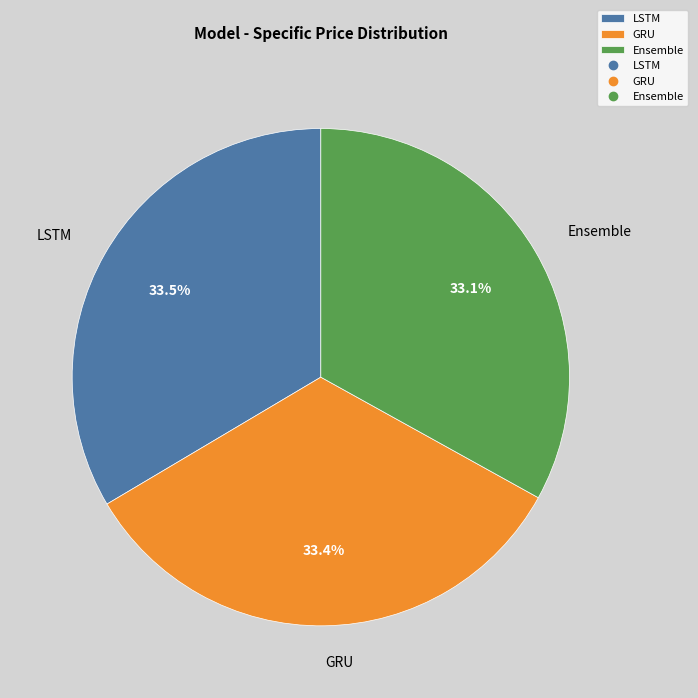

What is the ratio of the value at LSTM to the value at GRU?

1.0